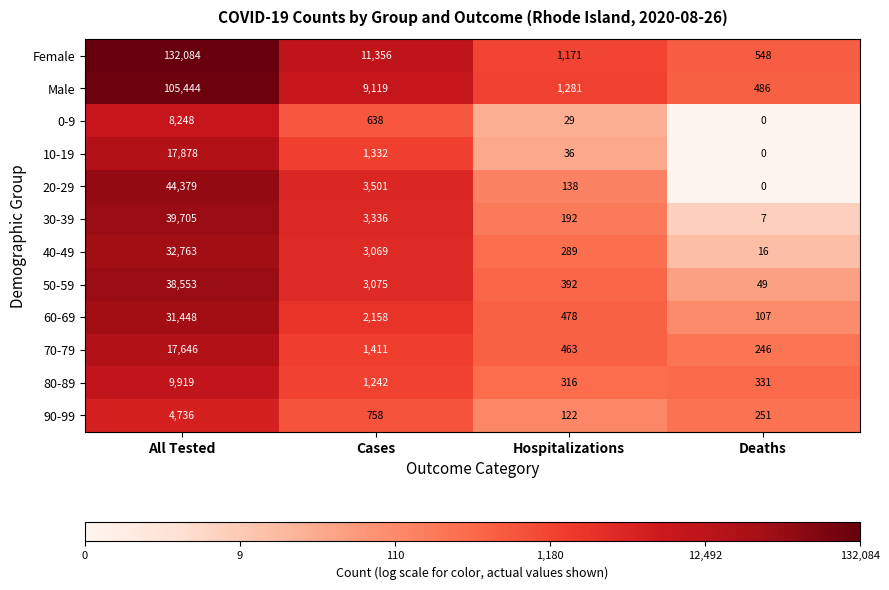

True or false: 70-79 has a value of 420 at Cases.

False